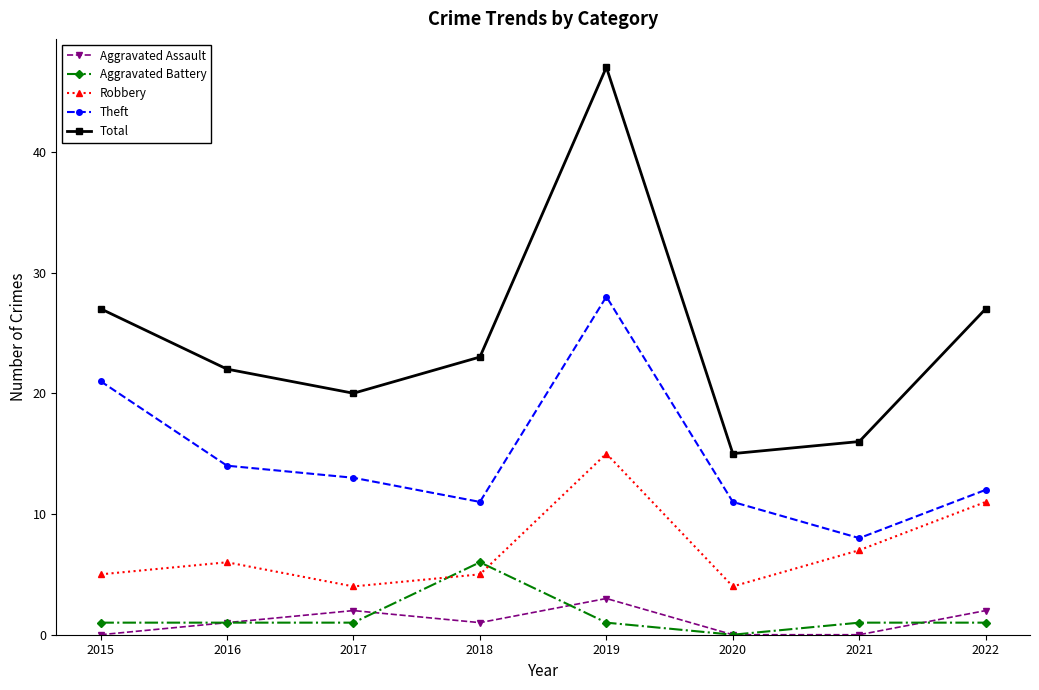

True or false: Total and Aggravated Assault intersect in this chart.

False